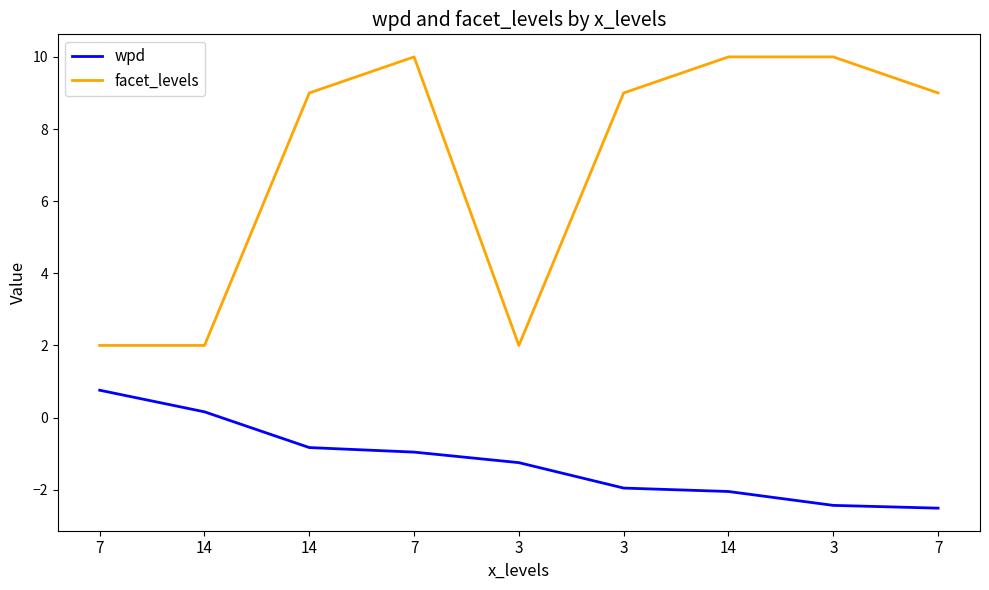

What is the label of the 1st point from the left?

7